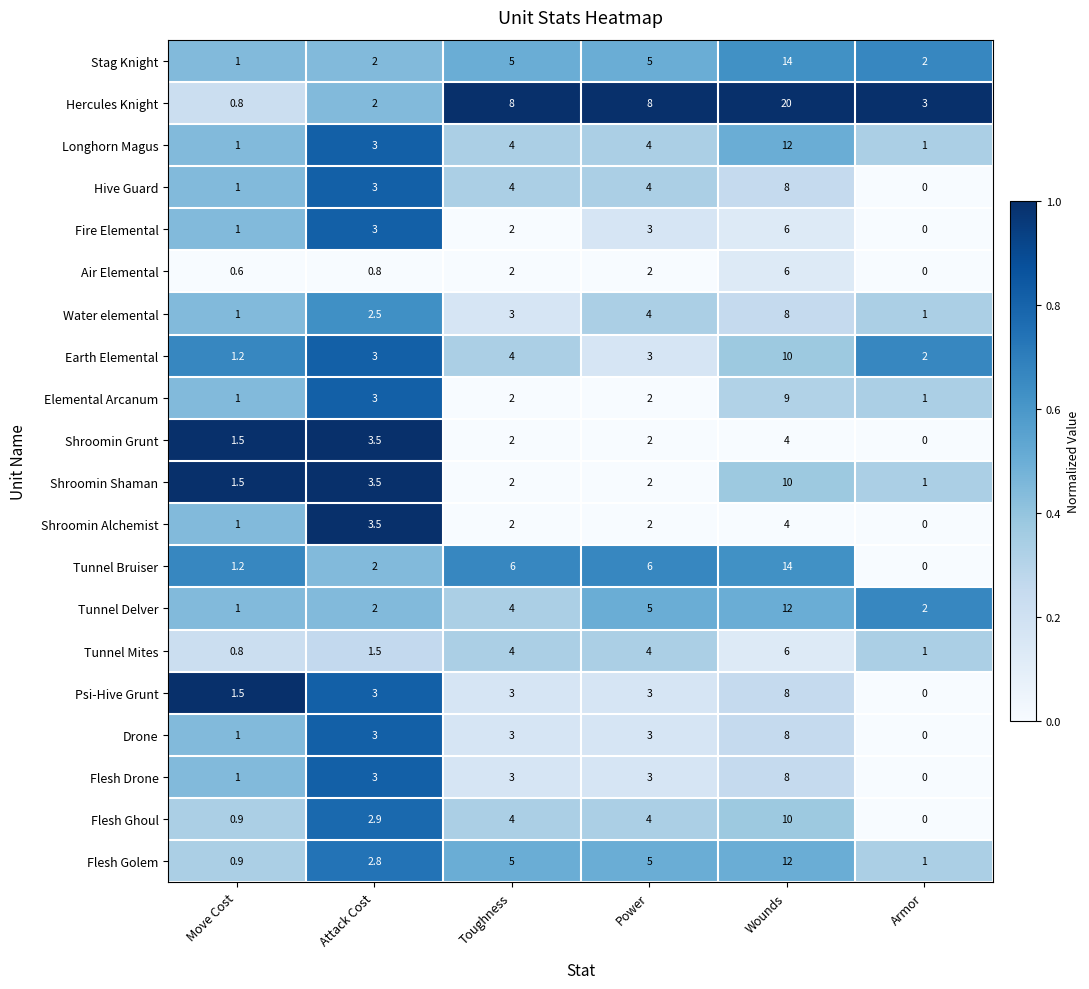

At which category does the chart reach its minimum across all series?

Armor